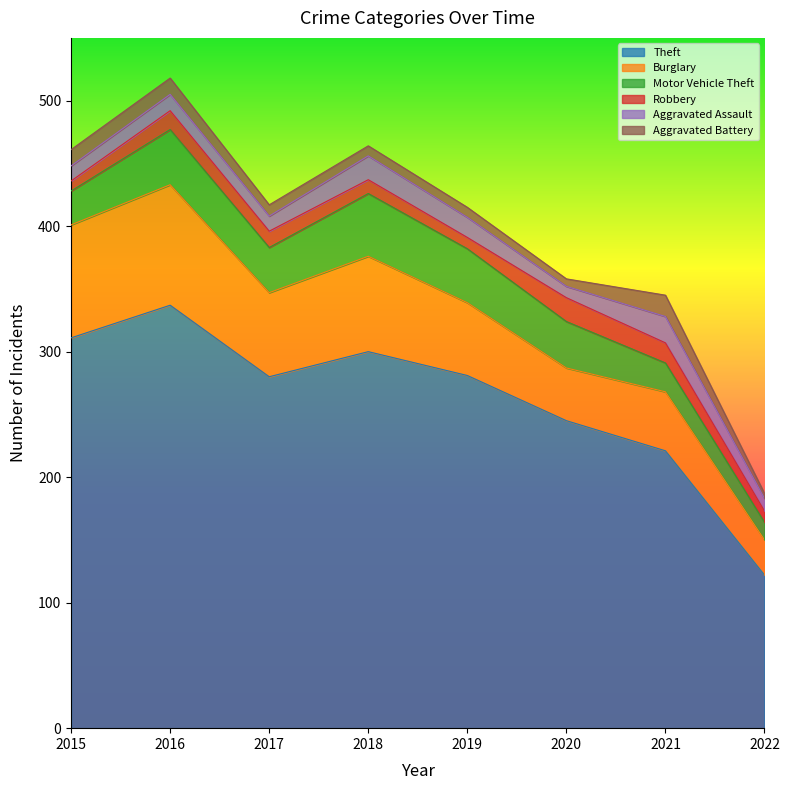

List the series in order of their peak value, highest first.

Theft, Burglary, Motor Vehicle Theft, Aggravated Assault, Robbery, Aggravated Battery